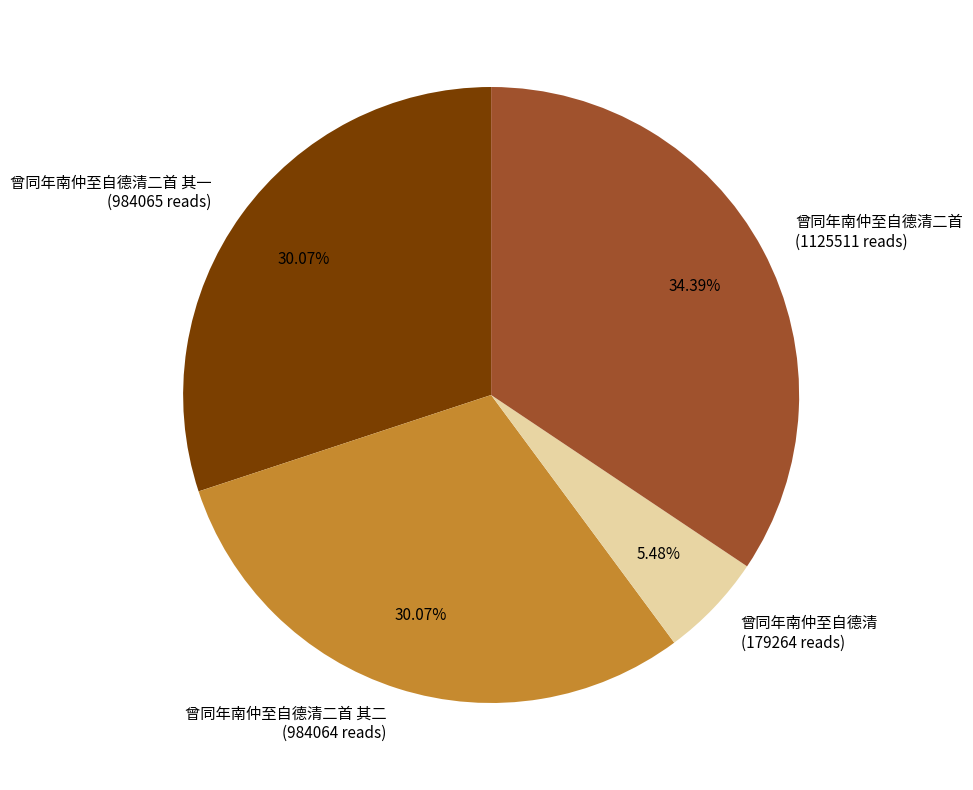

Which has a higher value, 曾同年南仲至自德清 (179264 reads) or 曾同年南仲至自德清二首 其一 (984065 reads)?

曾同年南仲至自德清二首 其一 (984065 reads)